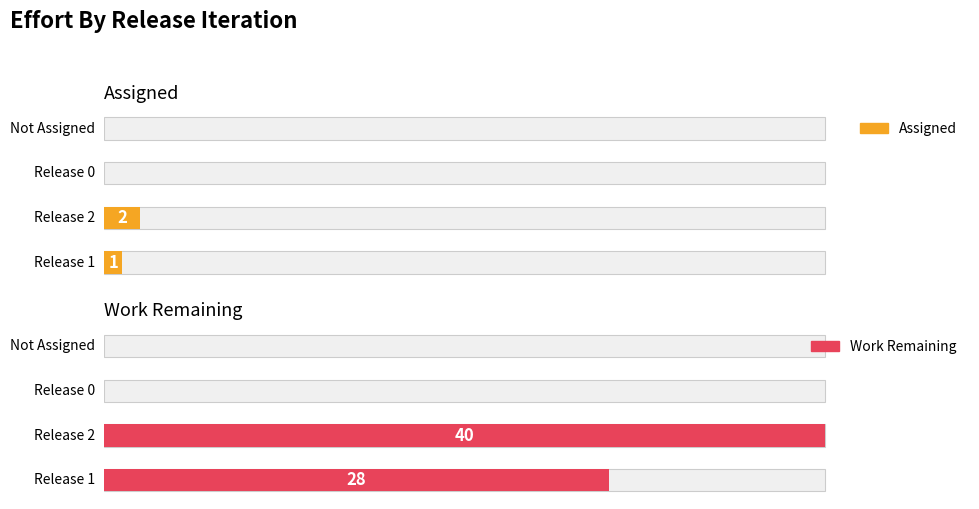

Between Release 1 and Not Assigned, which series saw the biggest shift?

Work Remaining